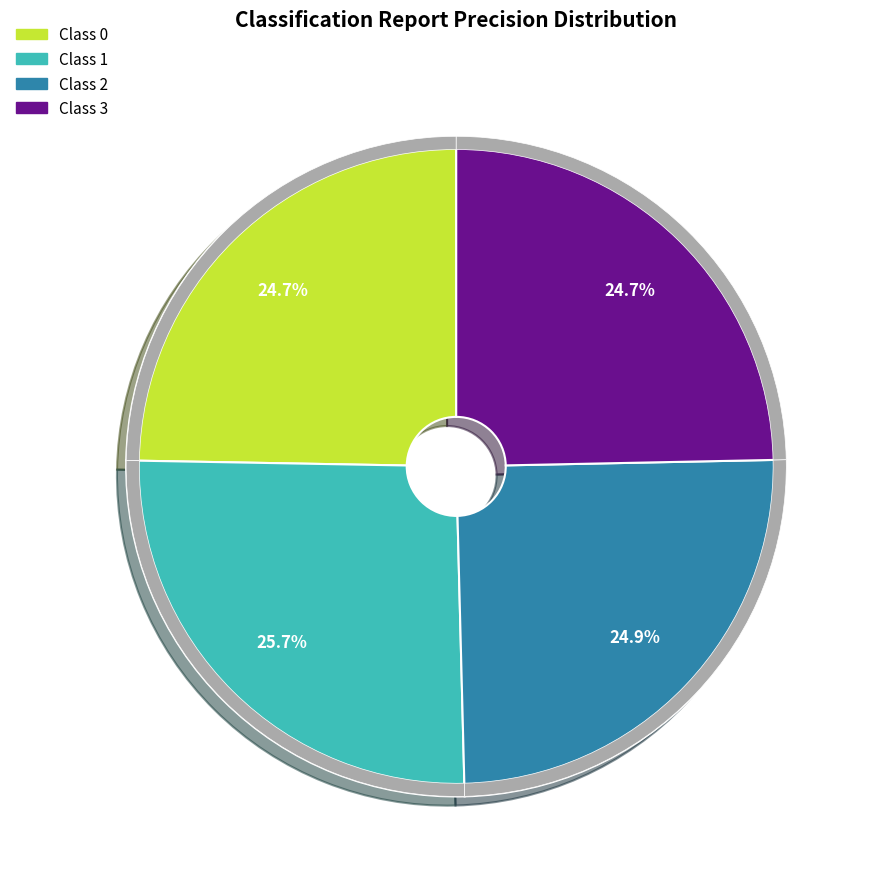

Does 0 represent more than half of the total?

No